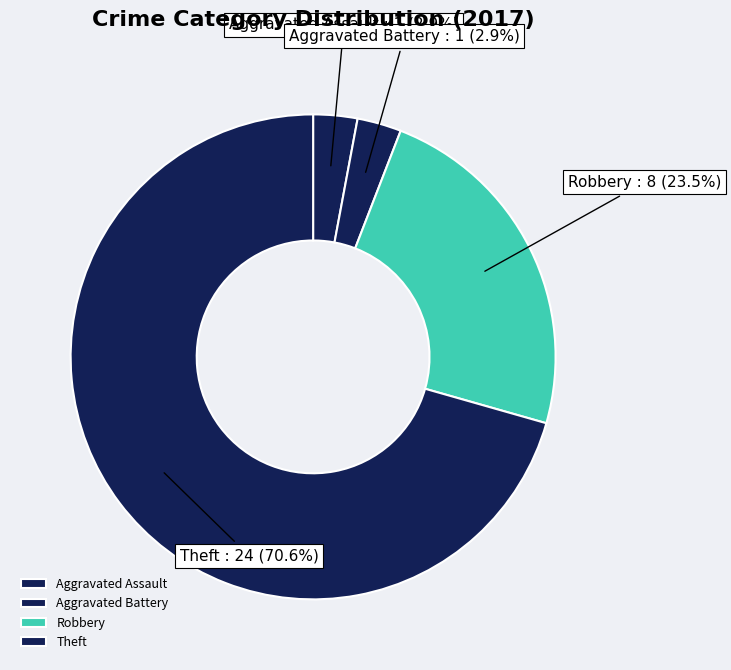

Do Robbery and Aggravated Assault together represent more than half of the pie?

No